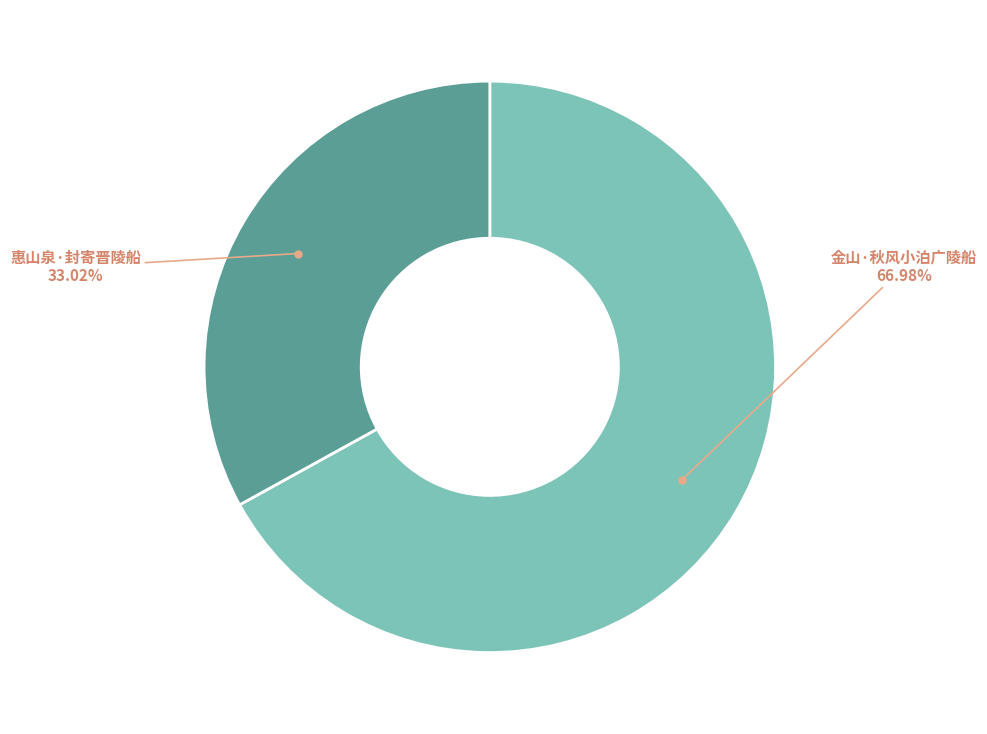

To the nearest percent, what is the average slice percentage?

50%